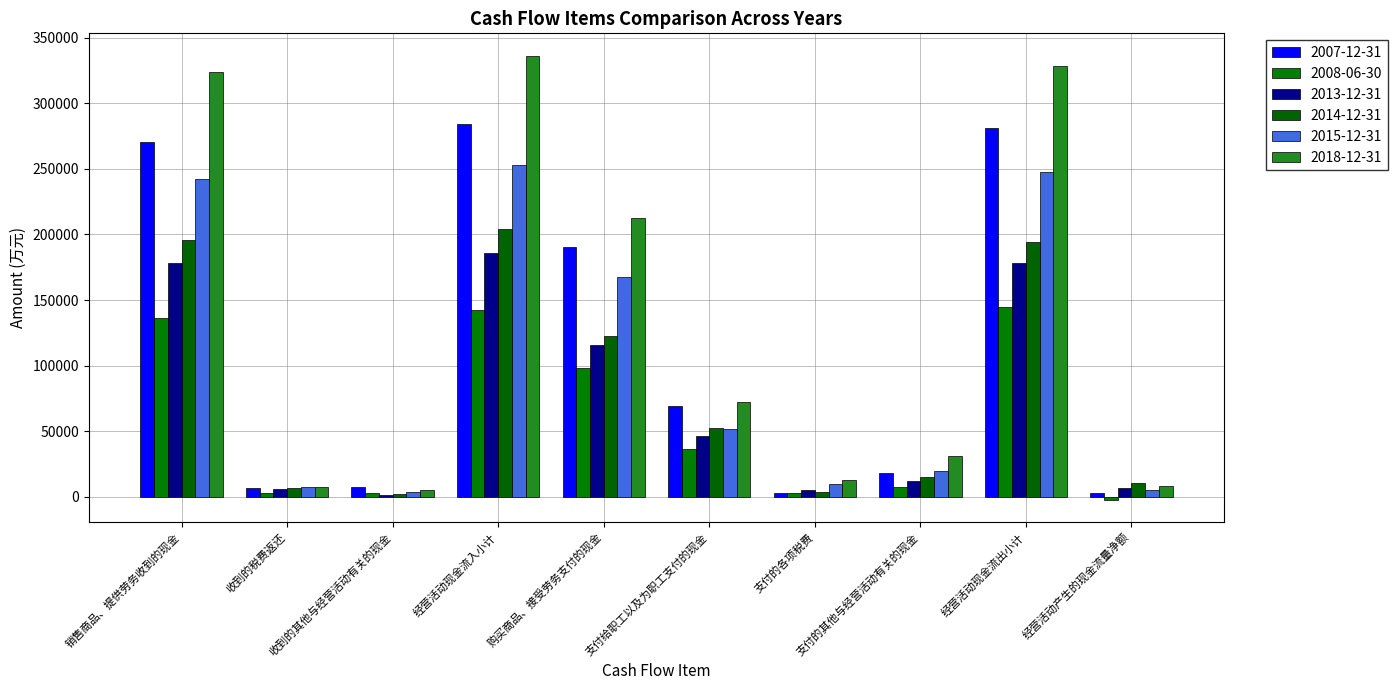

True or false: 2008-06-30 has a value of -2317 at 经营活动产生的现金流量净额.

True